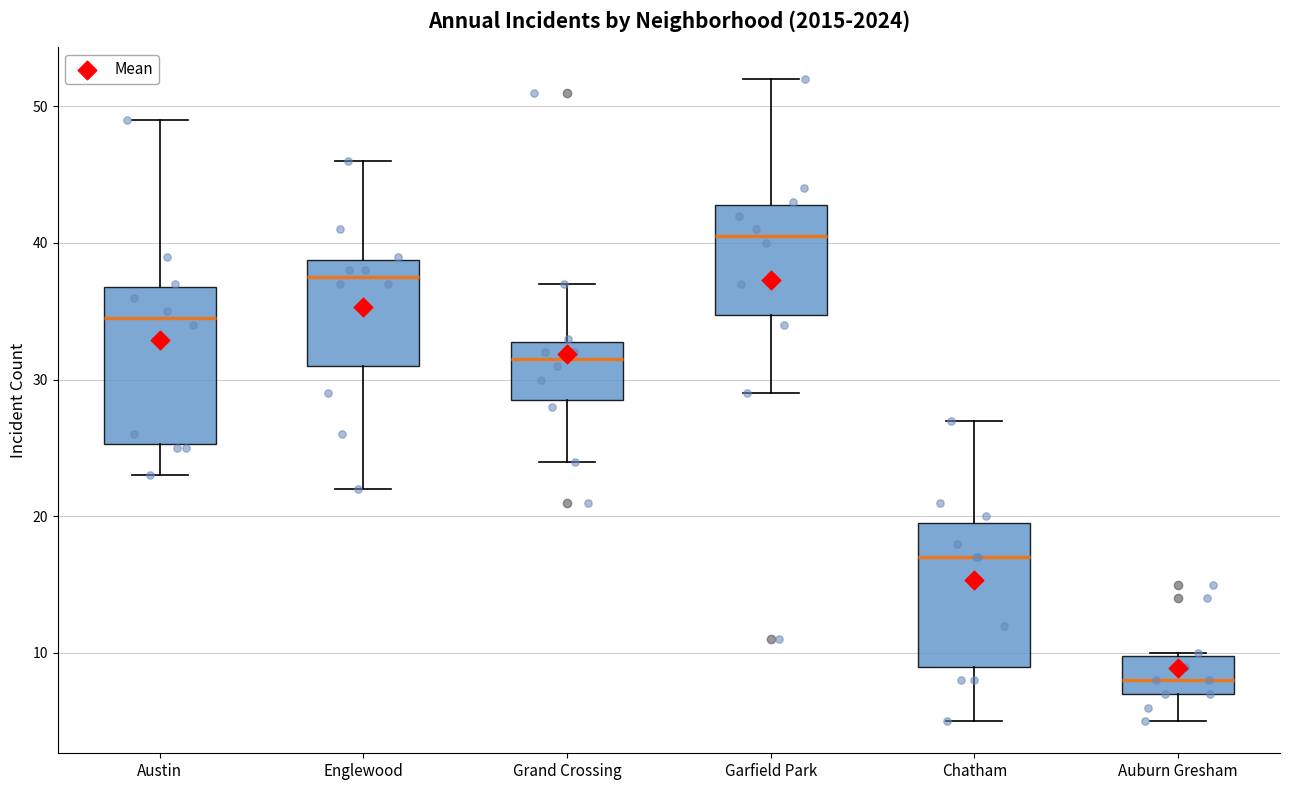

Where does the median line of the box for Englewood sit on the y-axis? The values are not printed on the chart, so give them approximately, as read against the axis.

38